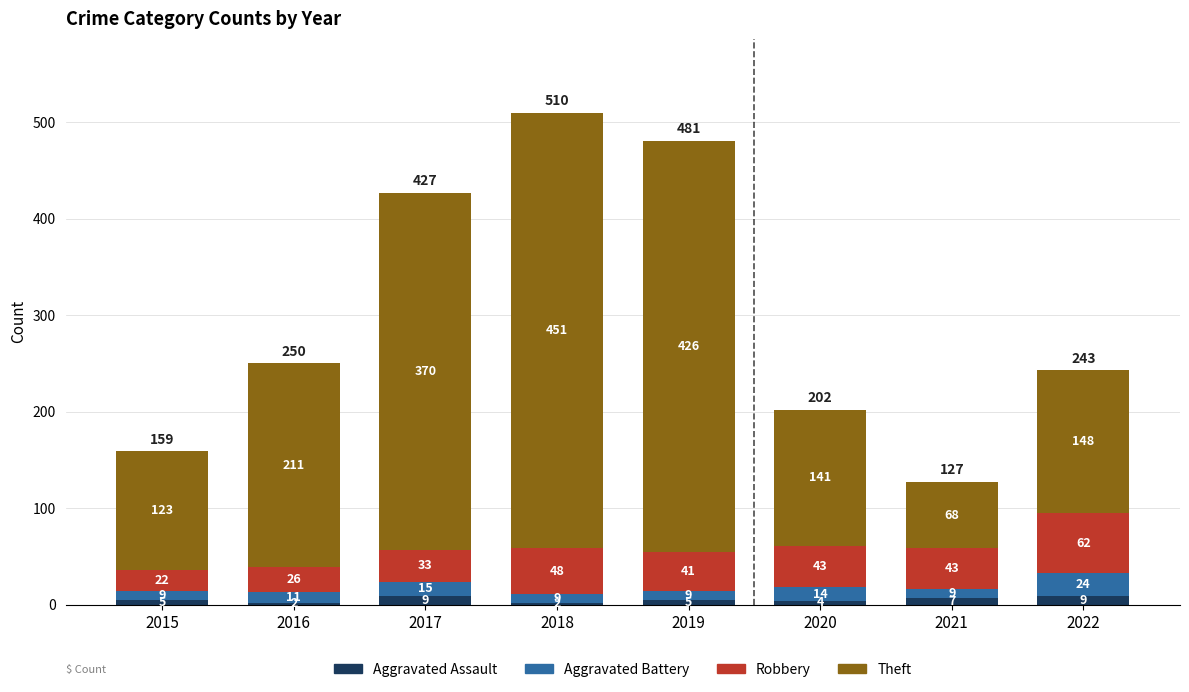

True or false: Aggravated Assault has a value of 2 at 2016.

True